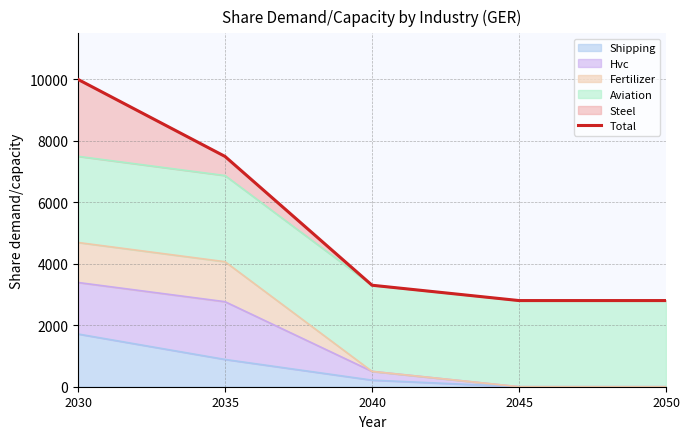

The value at 2035 is 7484.4. True or false?

True